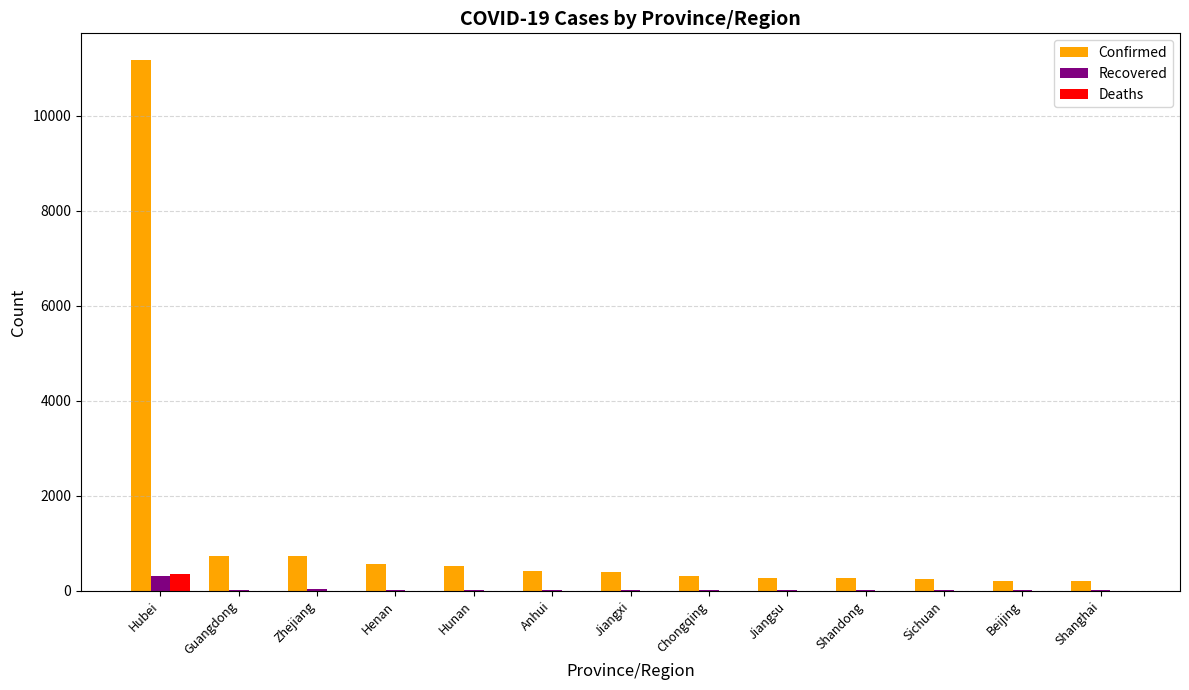

Where is Confirmed nearest to the value 5690?

Guangdong